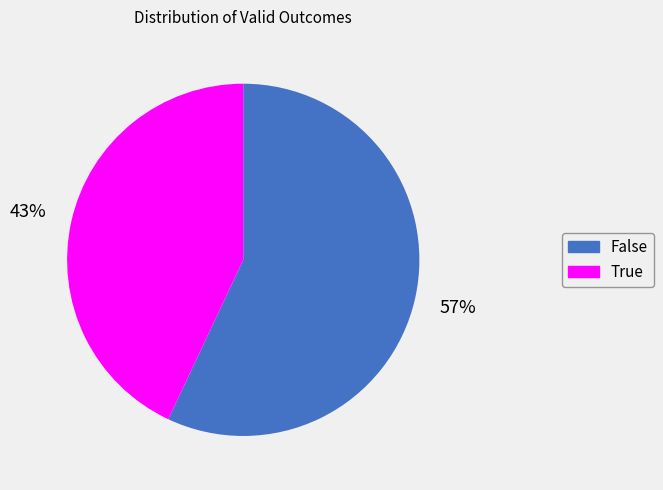

How many segments does this pie chart have?

2